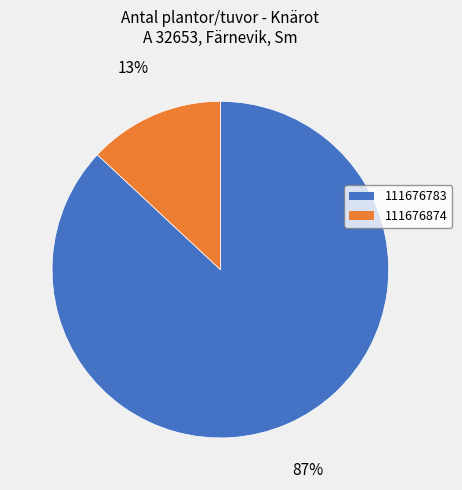

Is the sum of 111676783 and 111676874 greater than half?

Yes